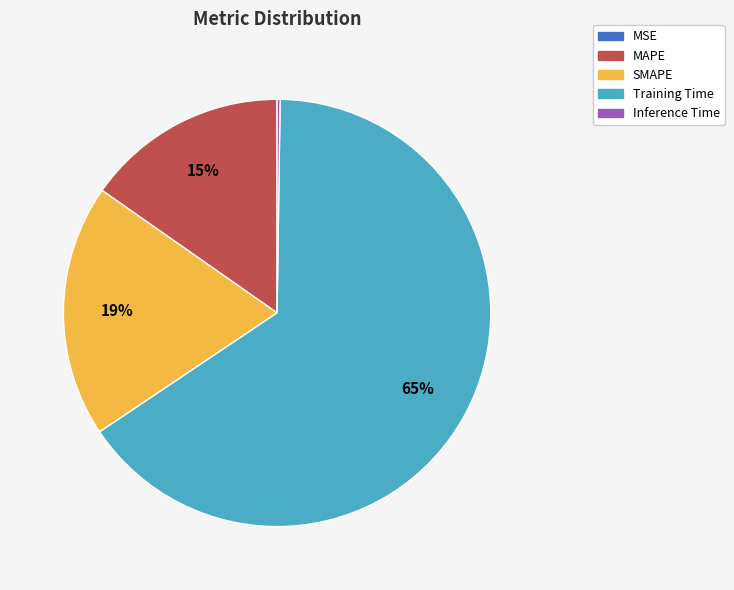

Between SMAPE and MAPE, which is larger?

SMAPE